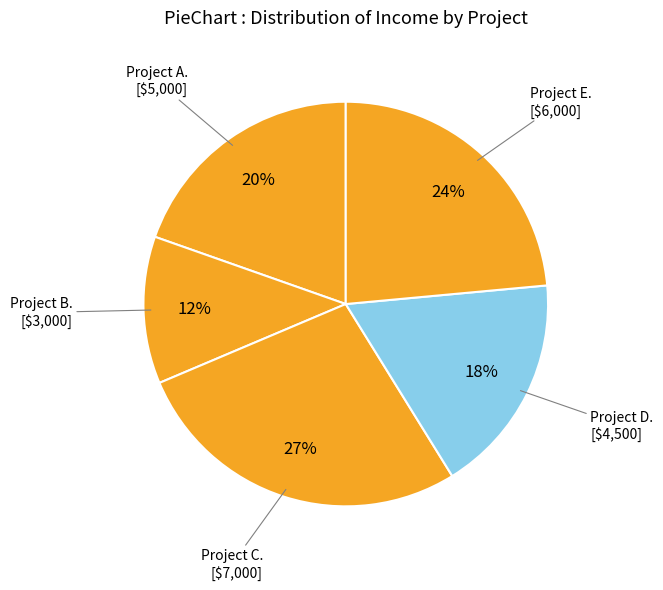

To the nearest percent, what is the average slice percentage?

20%